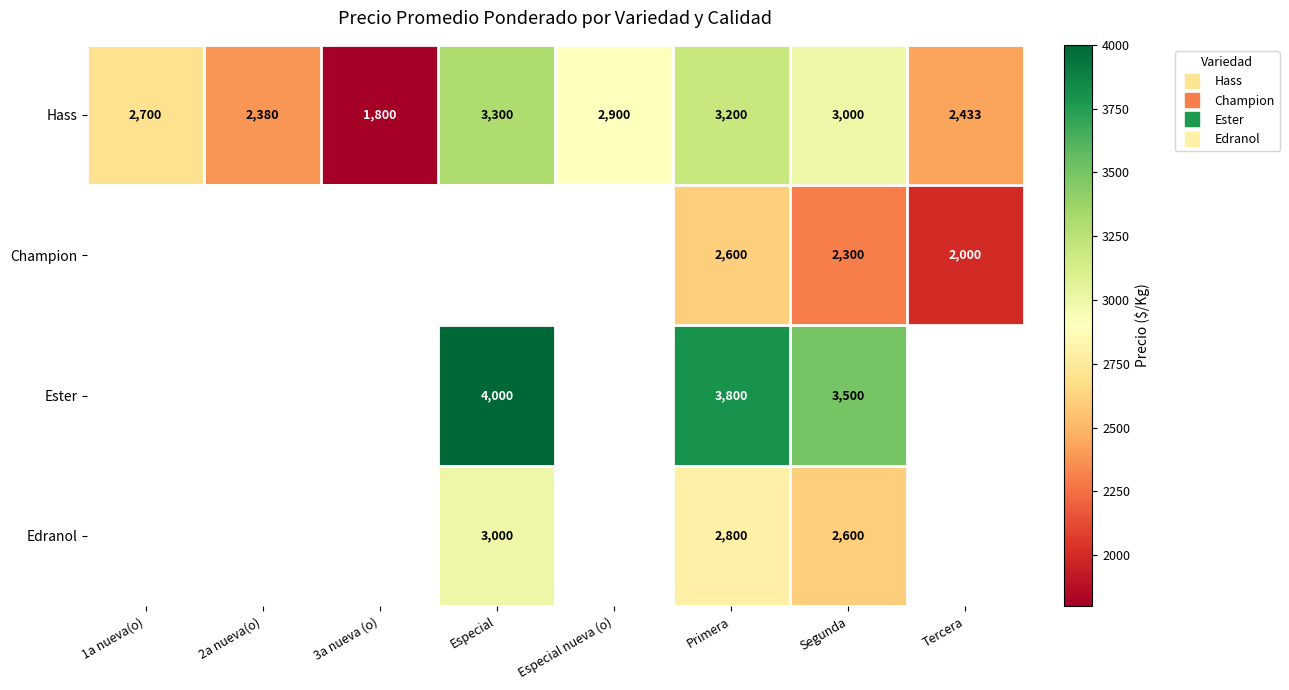

What is the approximate value of Hass at Especial nueva (o)?

2900.0